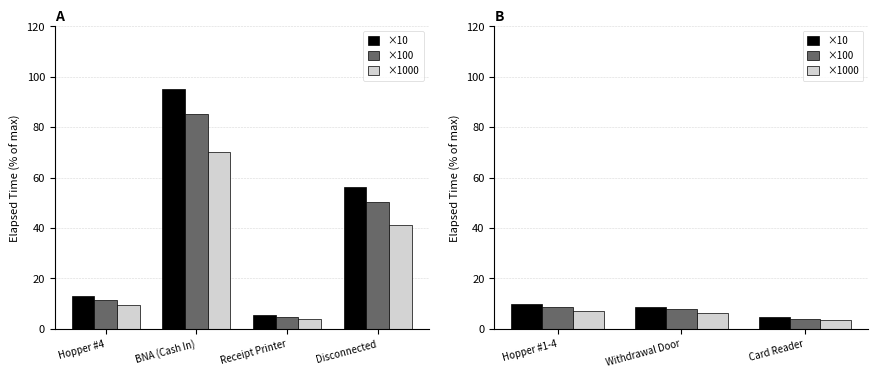

Which series has the widest spread of values?

×10